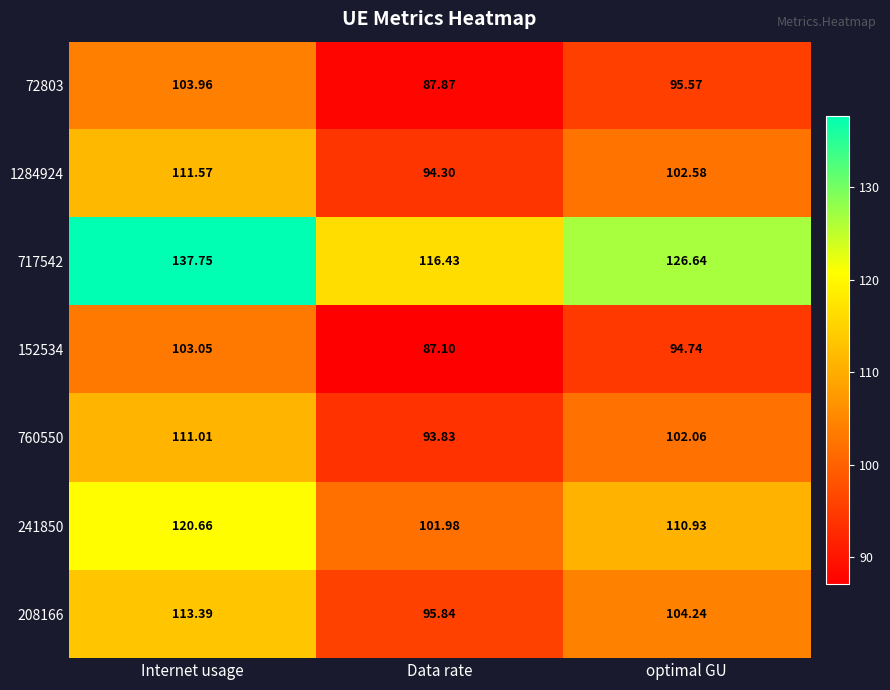

At which label does 152534 first exceed 94?

Internet usage